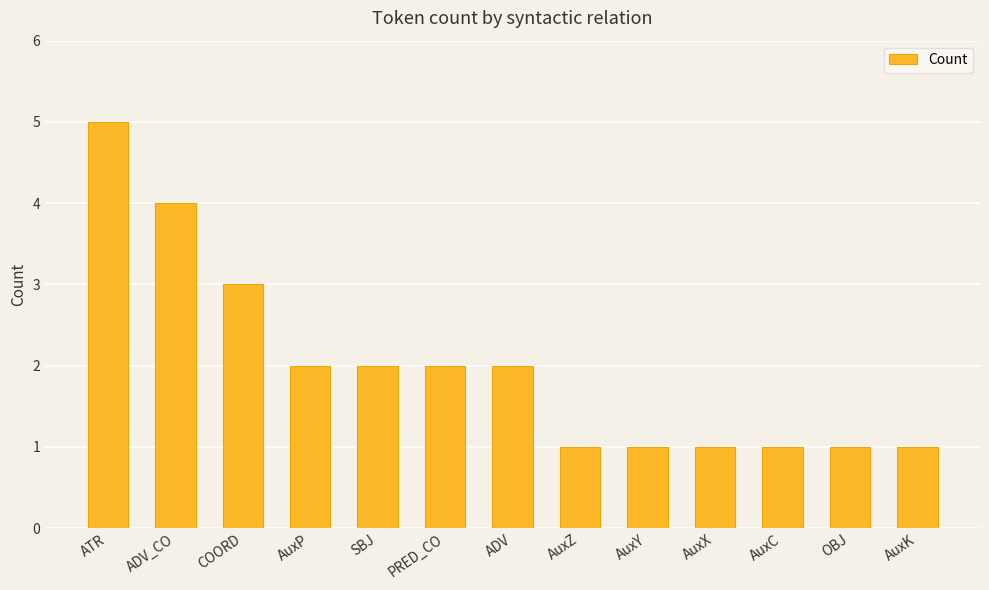

What is the difference between the maximum and minimum values?

4